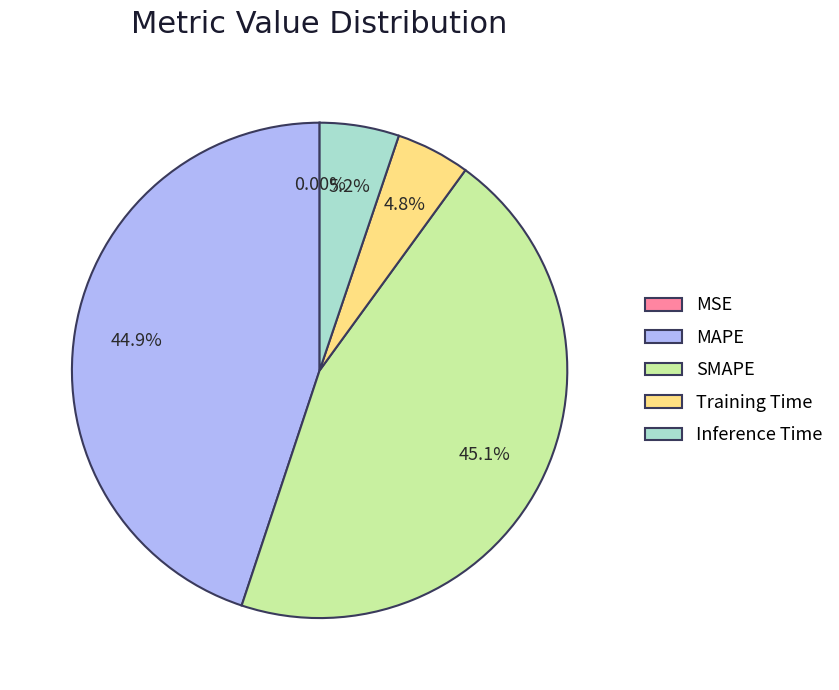

Is it true that SMAPE is 45% of the pie?

True